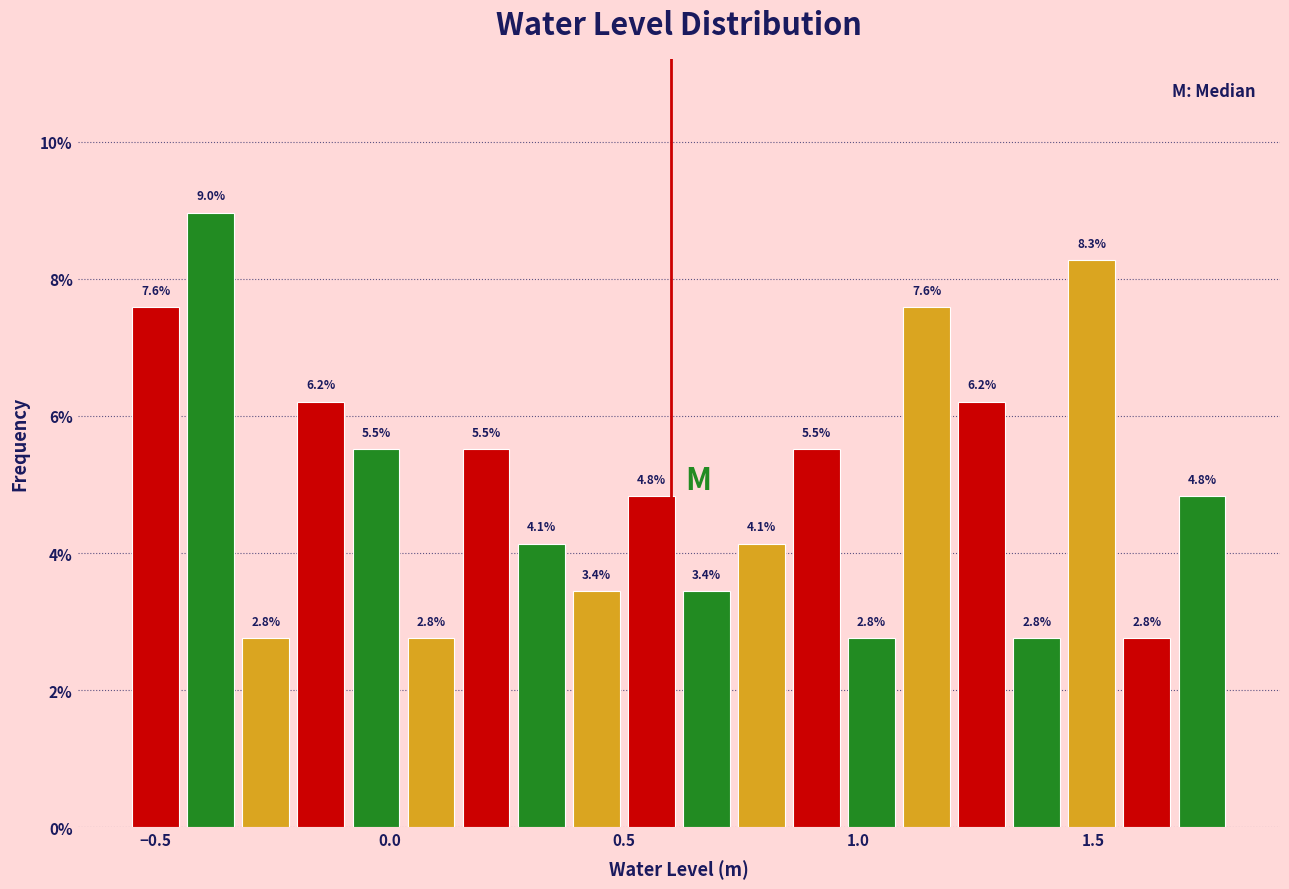

Read against the x-axis, roughly where is the centre of the tallest bar?

-0.40